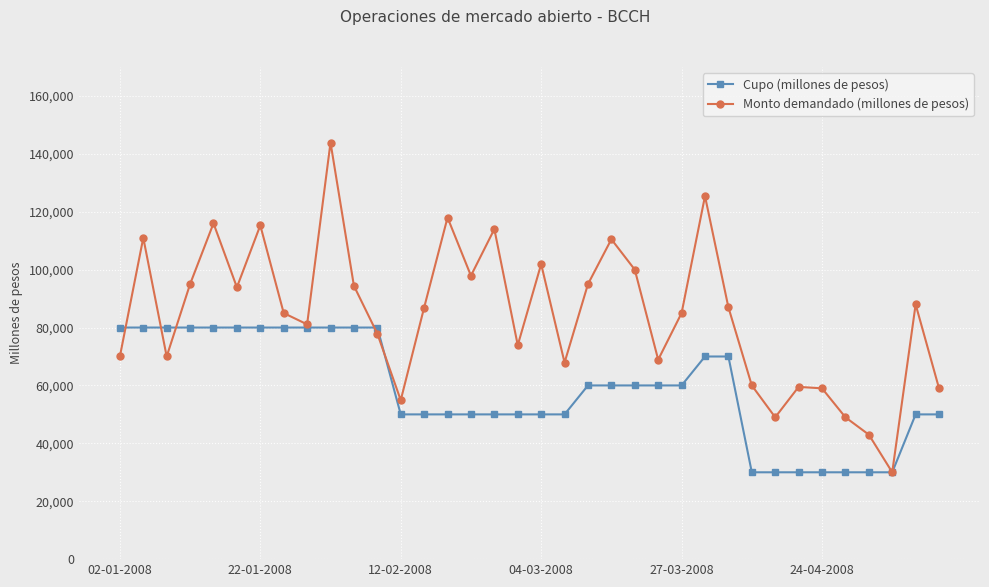

Which series has the largest range (max minus min)?

Monto demandado (millones de pesos)